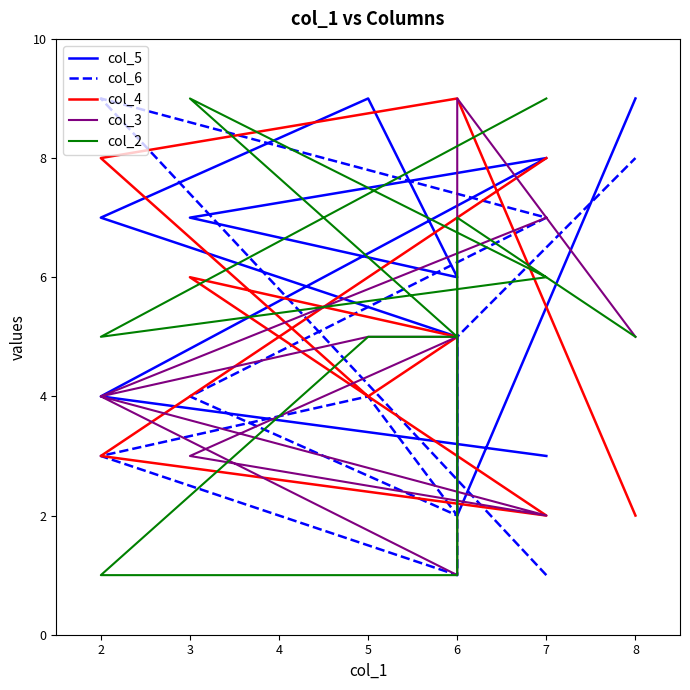

Reading left to right, extract all data points from this chart.

col_5: 3	4	8	7	6	9	7	5	2	9
col_6: 1	9	7	4	2	4	3	1	5	8
col_4: 8	3	2	6	5	4	8	9	9	2
col_3: 7	4	2	3	5	5	4	1	9	5
col_2: 9	5	6	9	5	5	1	1	7	5